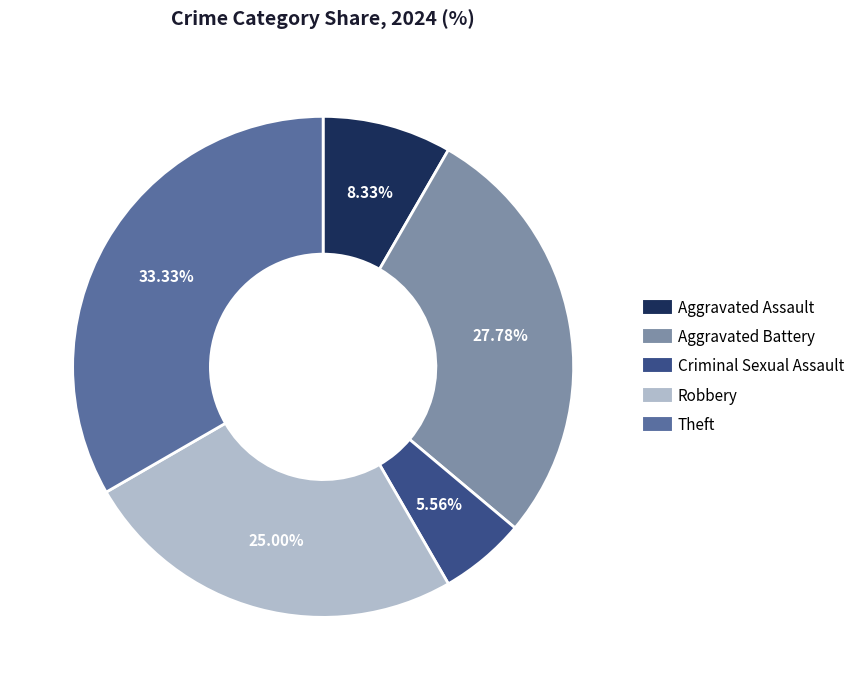

Does Robbery account for over 50% of the chart?

No